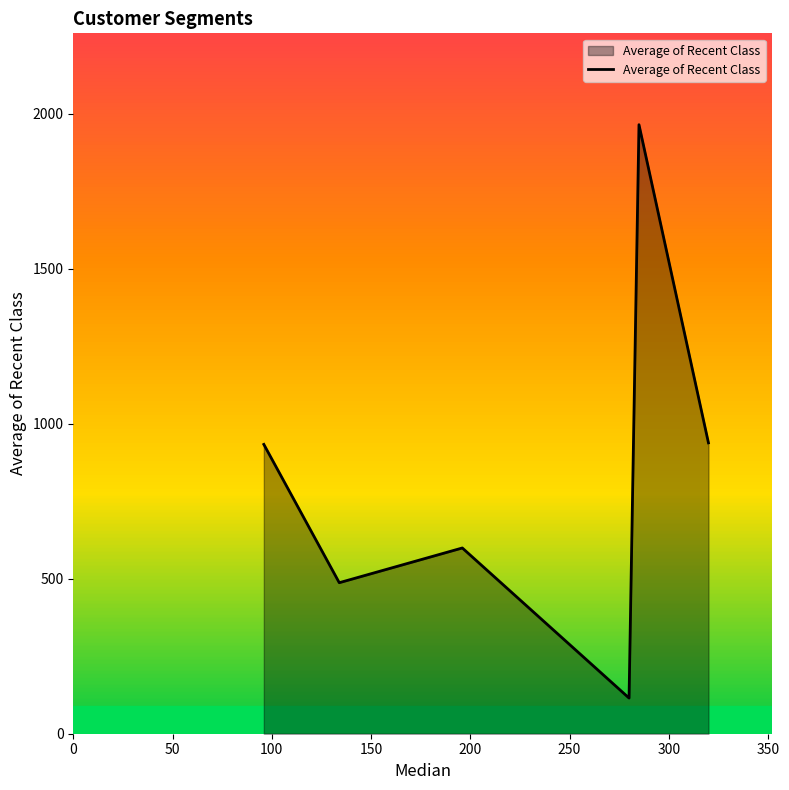

What is the sum of all values?

5036